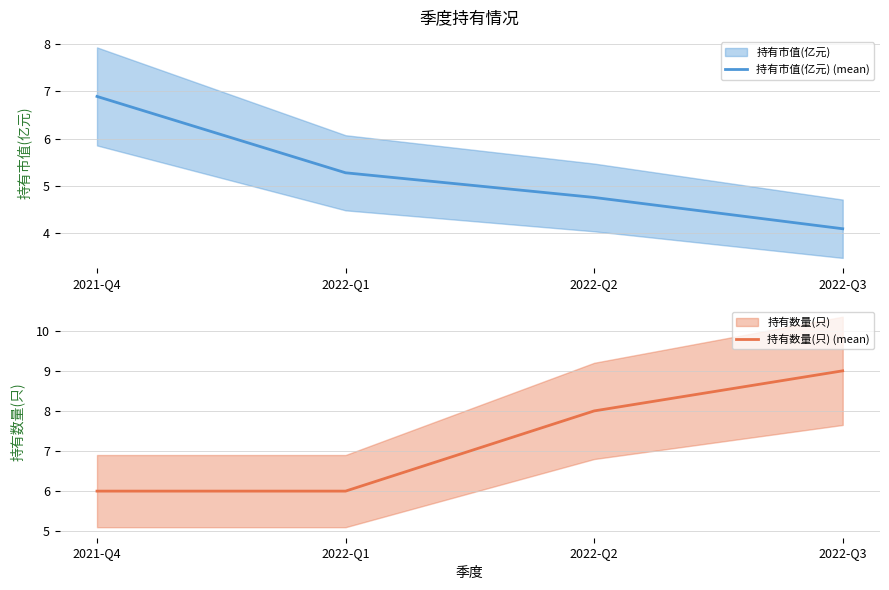

How many values in the 持有市值(亿元) (mean) series exceed 5?

2